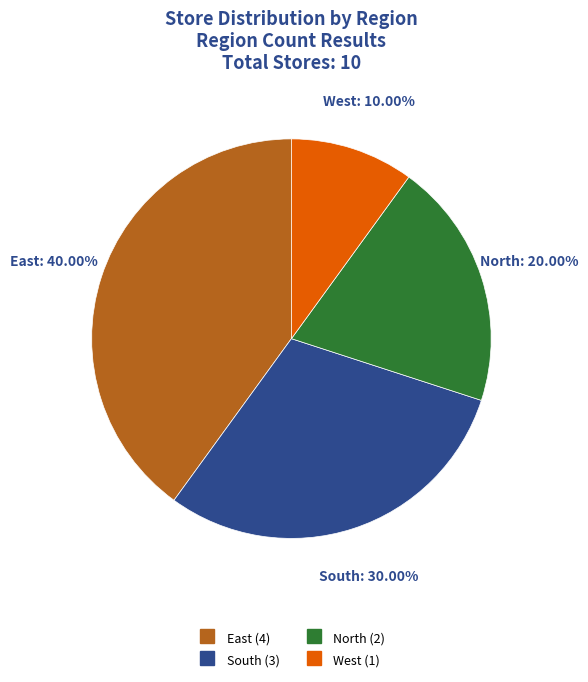

To the nearest percent, what is the average slice percentage?

25%